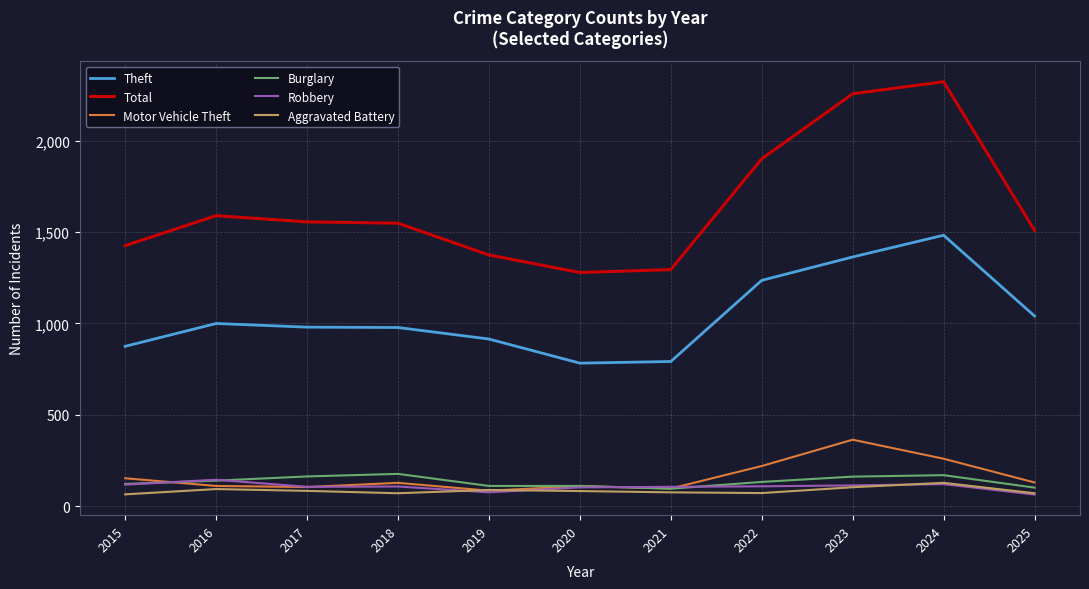

True or false: Total and Aggravated Battery intersect in this chart.

False